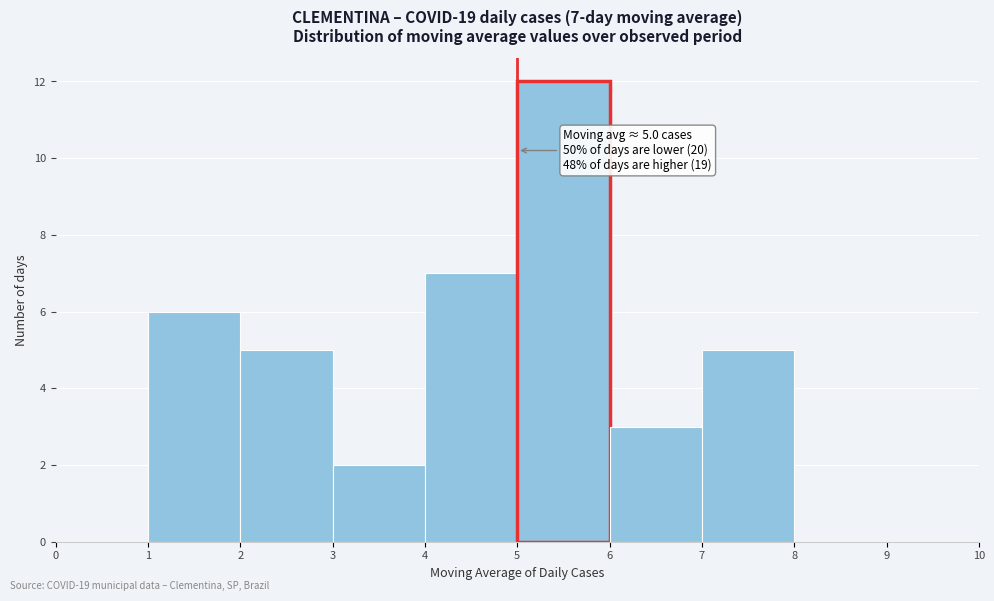

Over which range of the x-axis is the bar tallest?

5 to 6